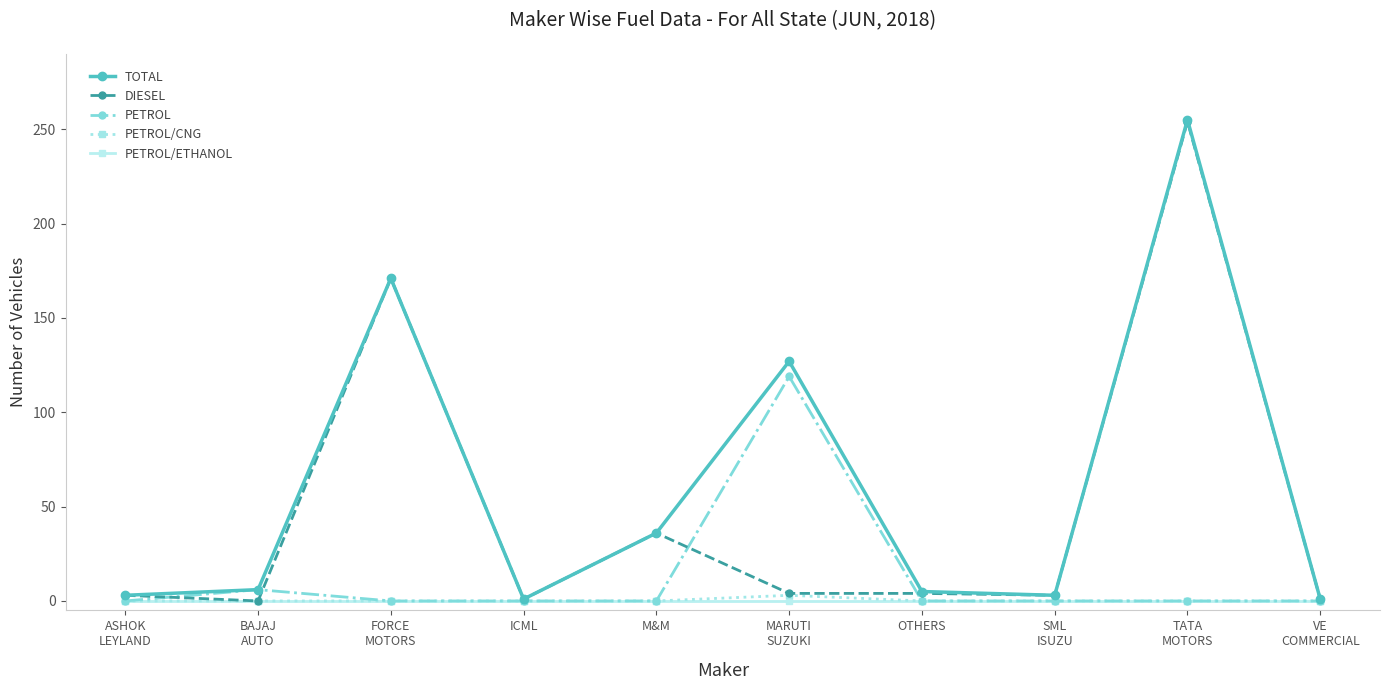

The PETROL/CNG series shows 0 at M&M. True or false?

True